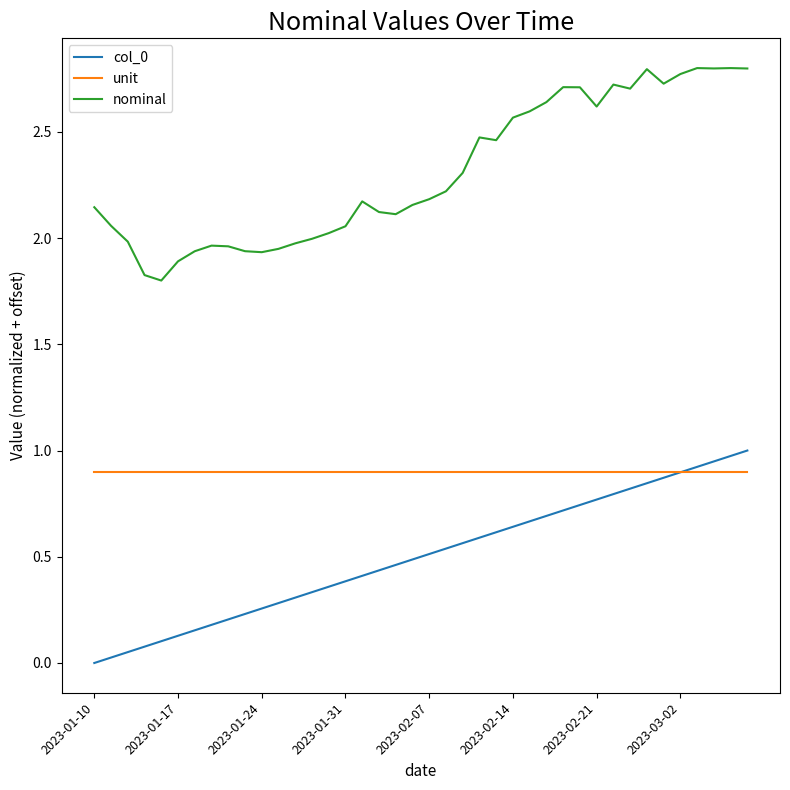

Which series has the largest total across all categories?

nominal